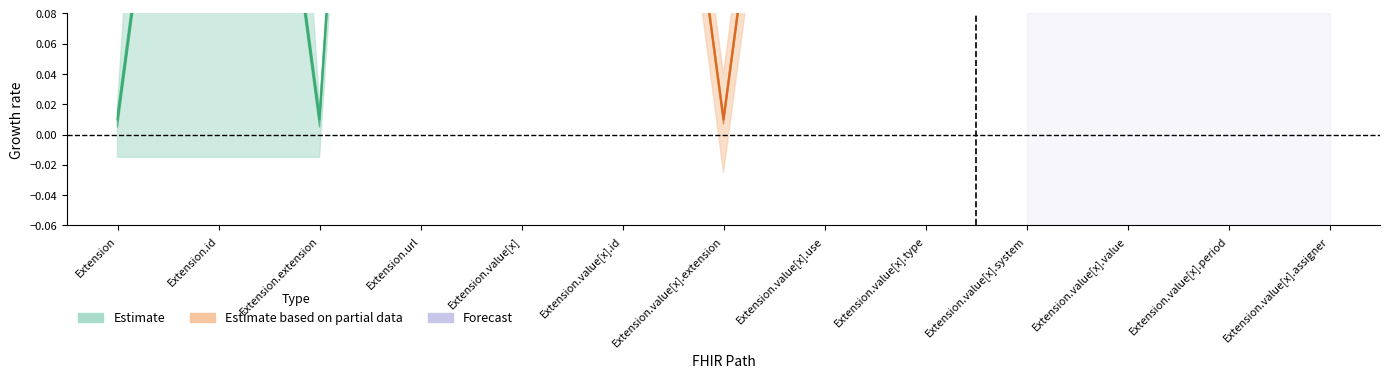

In Min, how many points are higher than both neighbors (excluding endpoints)?

1